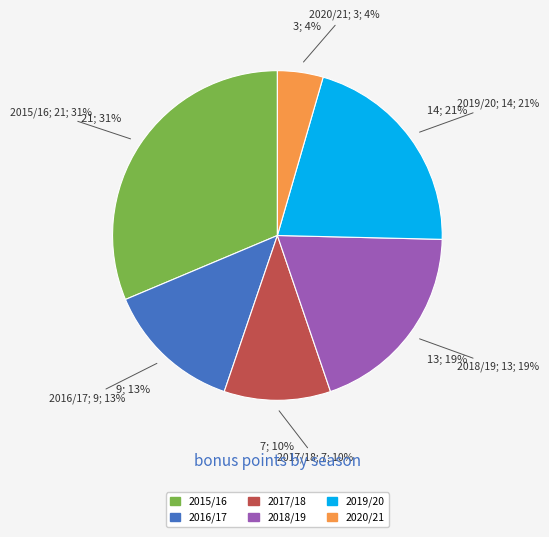

To the nearest percent, what is the combined percentage of 2015/16 and 2016/17?

45%